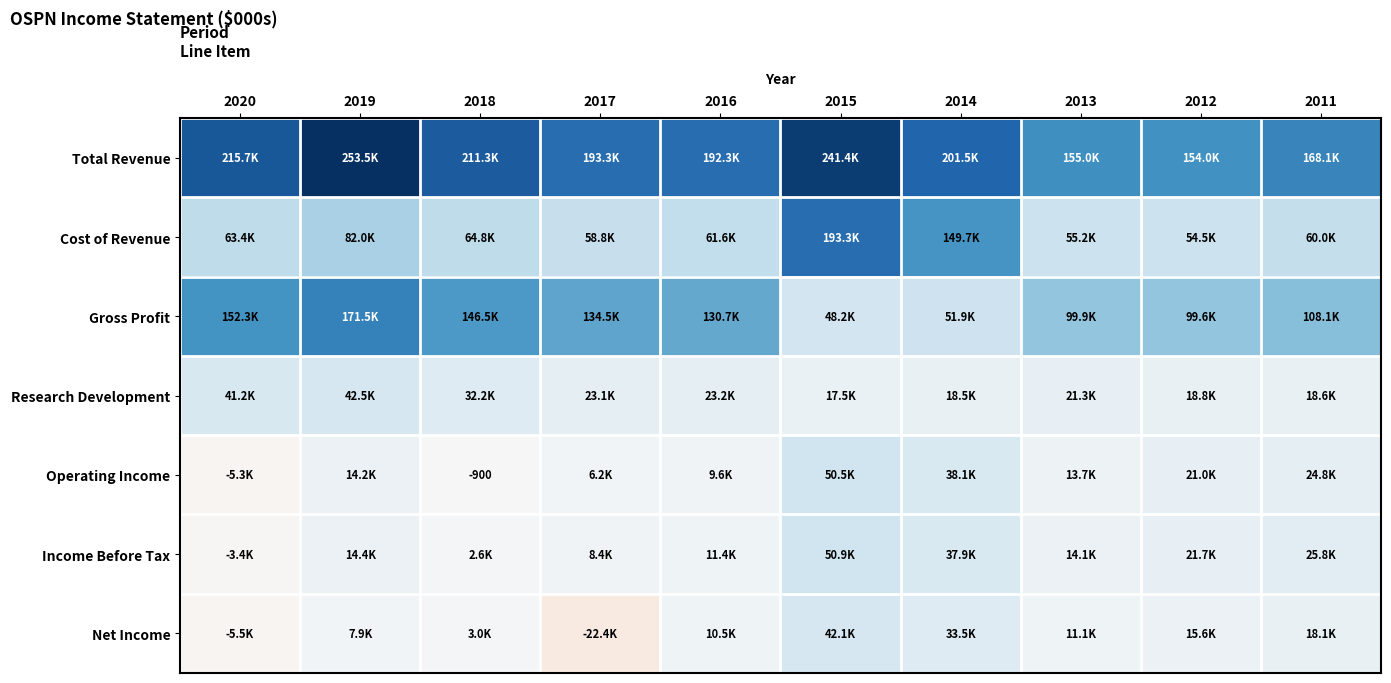

At which category is the sum across all series the highest?

2015